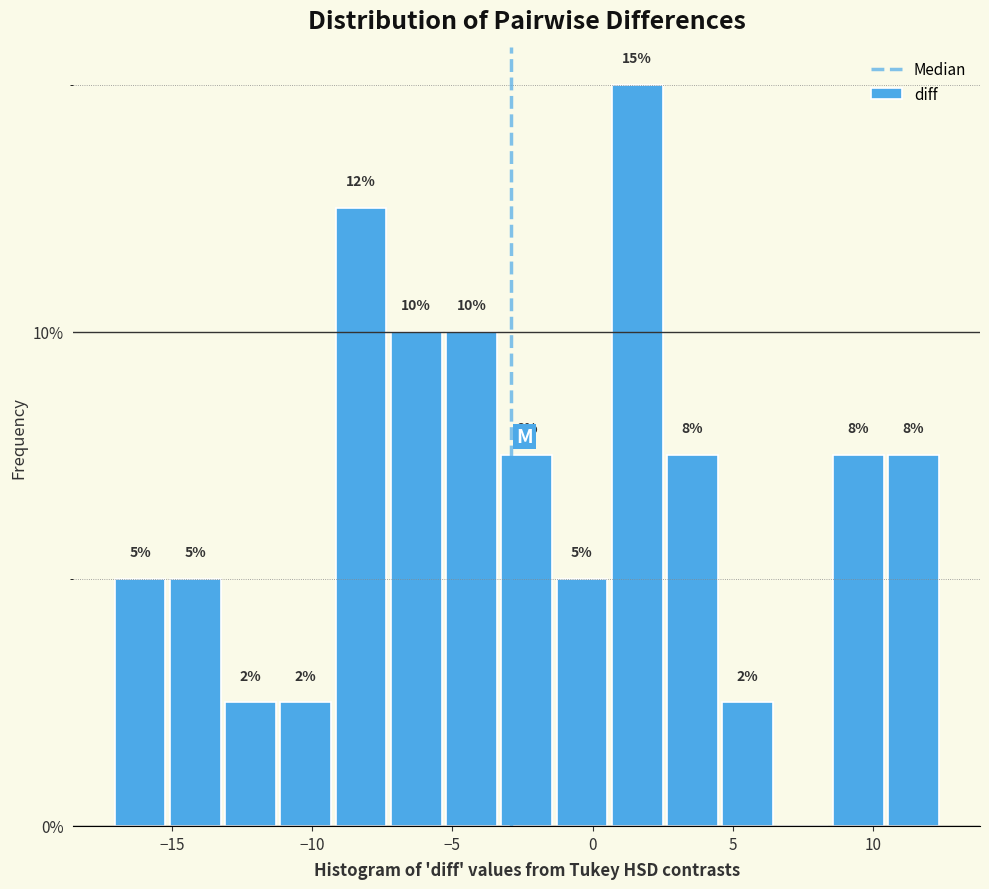

Read against the x-axis, roughly where is the centre of the tallest bar?

1.5